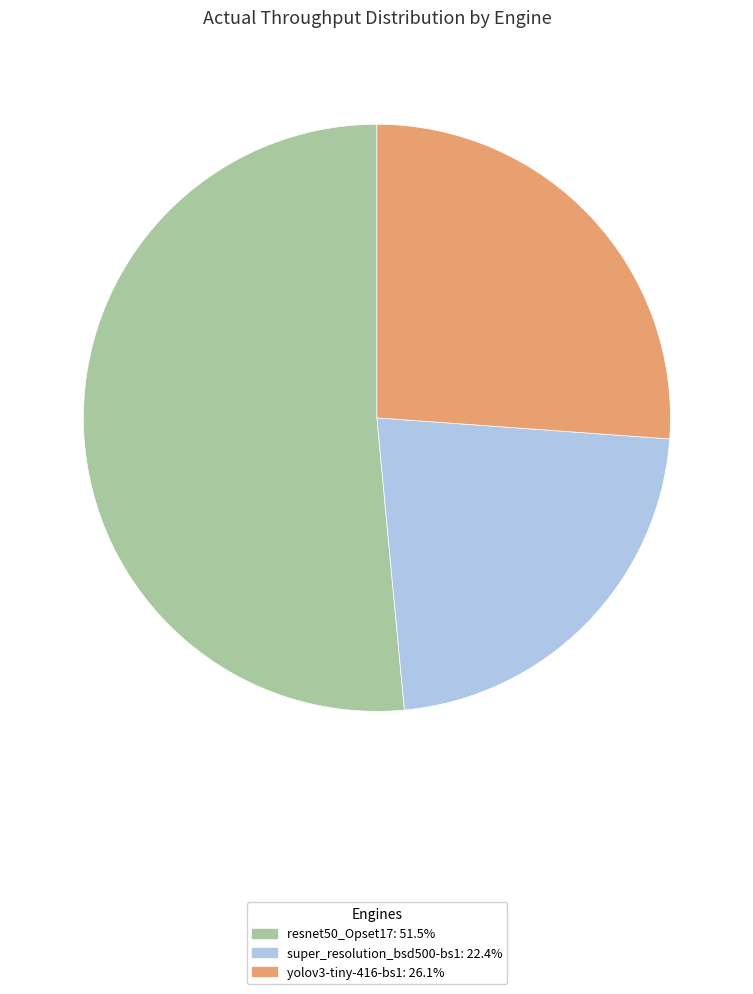

Is it true that resnet50_Opset17 is 51% of the pie?

True